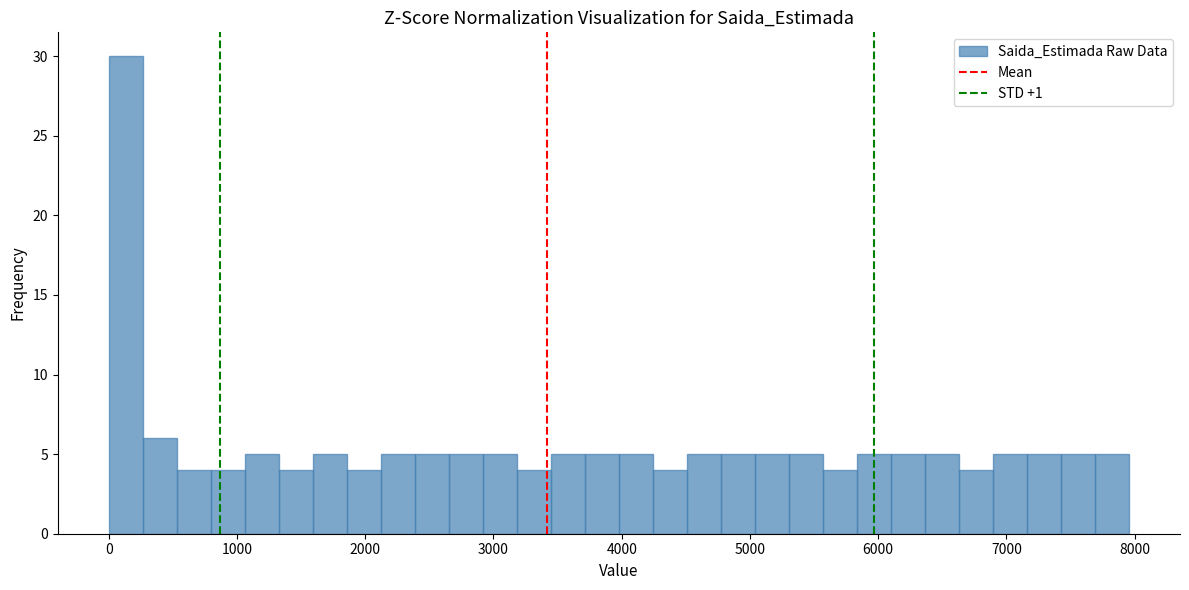

Read against the x-axis, roughly where is the centre of the tallest bar?

100